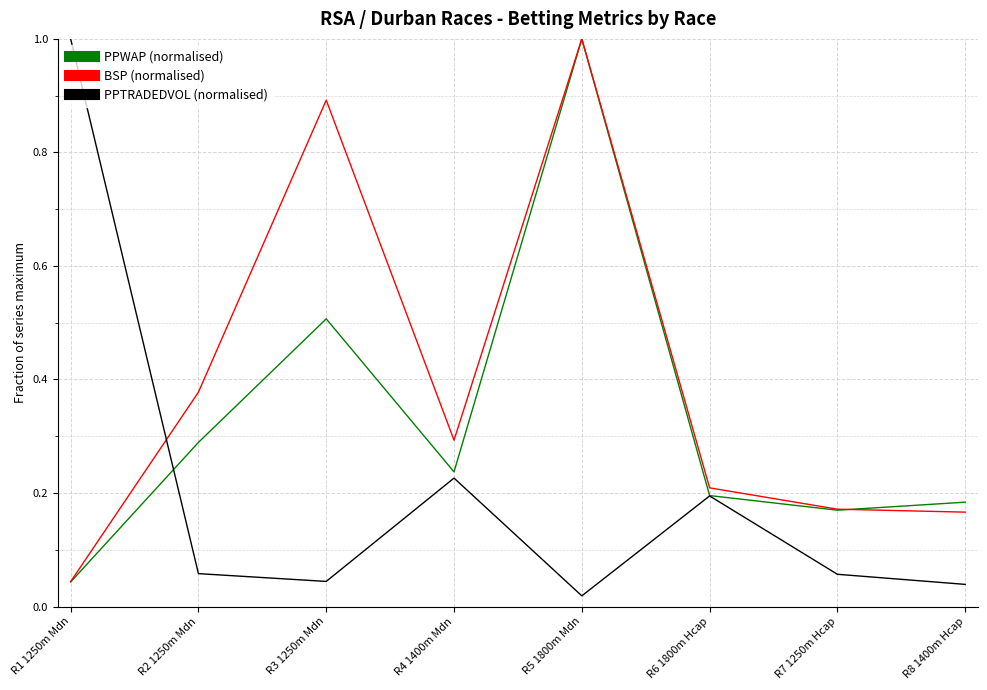

What is the greatest value displayed?

1.0